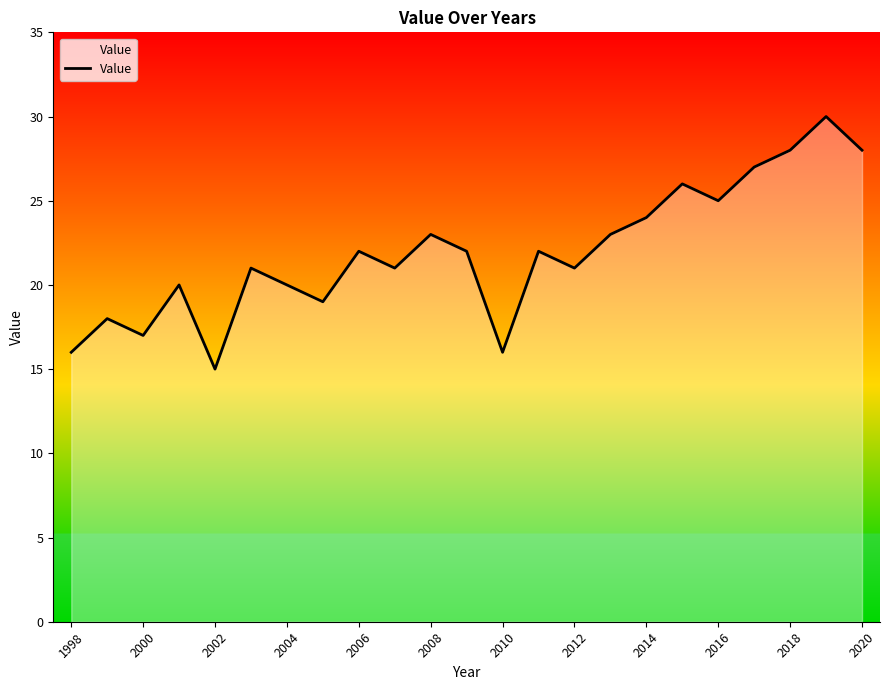

What is the maximum value shown in the chart?

30